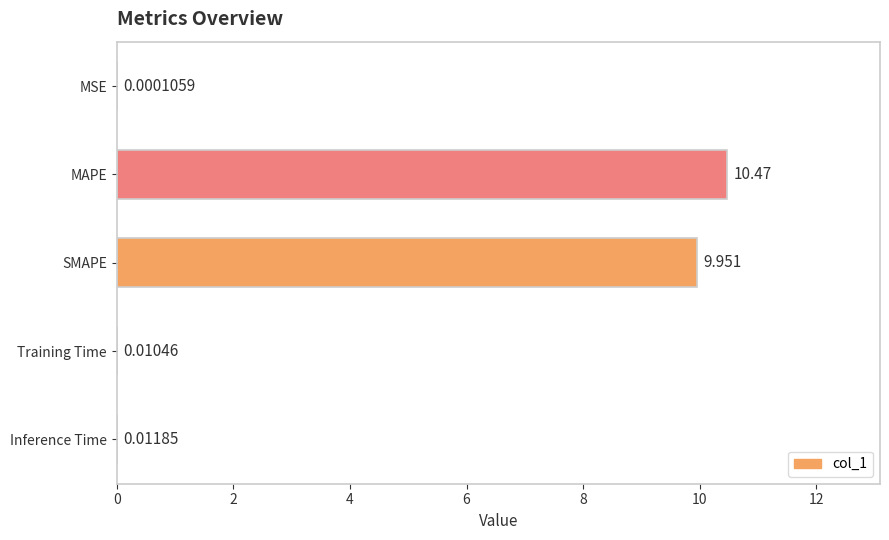

Which has a higher value, Training Time or MAPE?

MAPE